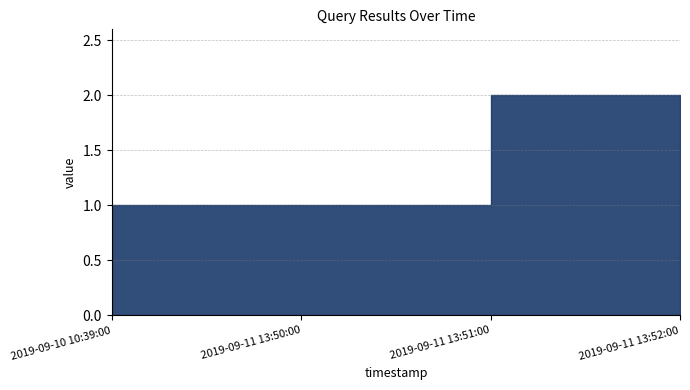

List the labels in order of value, largest first.

2019-09-11 13:51:00, 2019-09-11 13:52:00, 2019-09-10 10:39:00, 2019-09-11 13:50:00